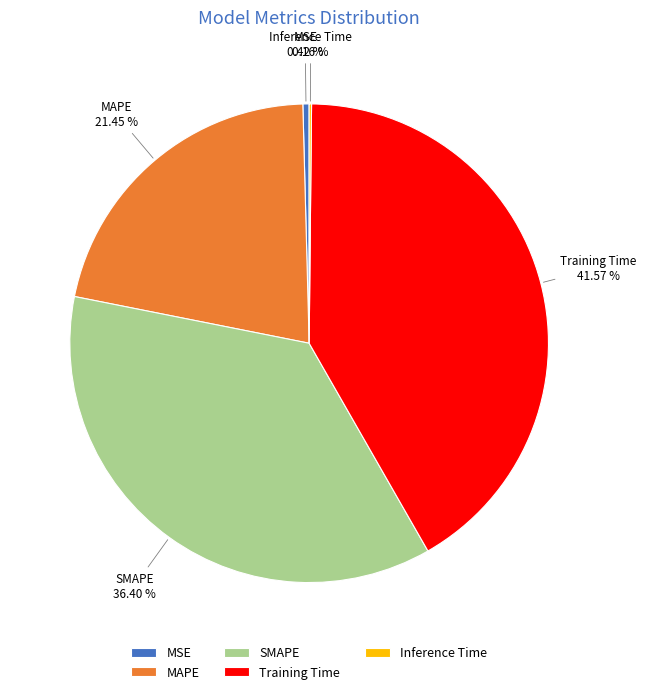

To the nearest percent, what is the difference between the largest and smallest slice percentages?

41%